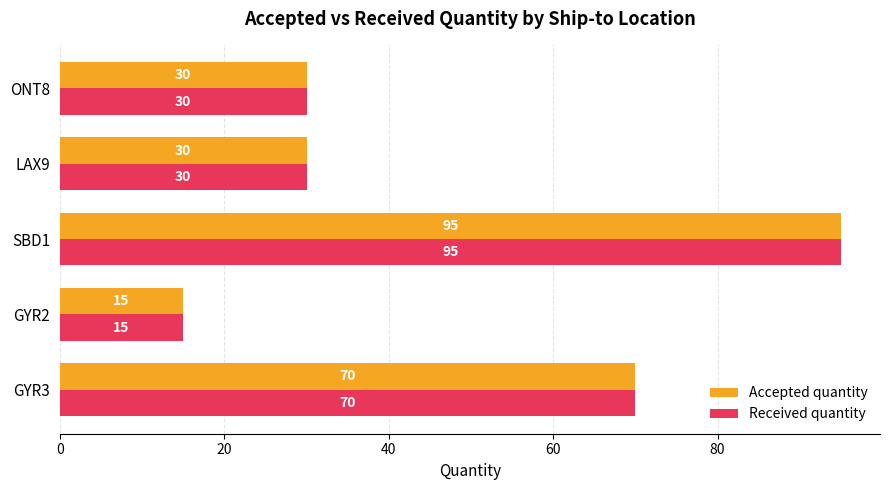

Is it true that Accepted quantity equals 30 at ONT8?

True